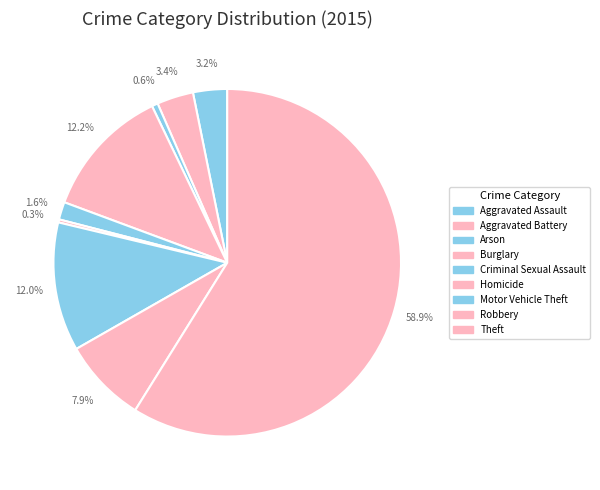

How many slices are in this pie chart?

9